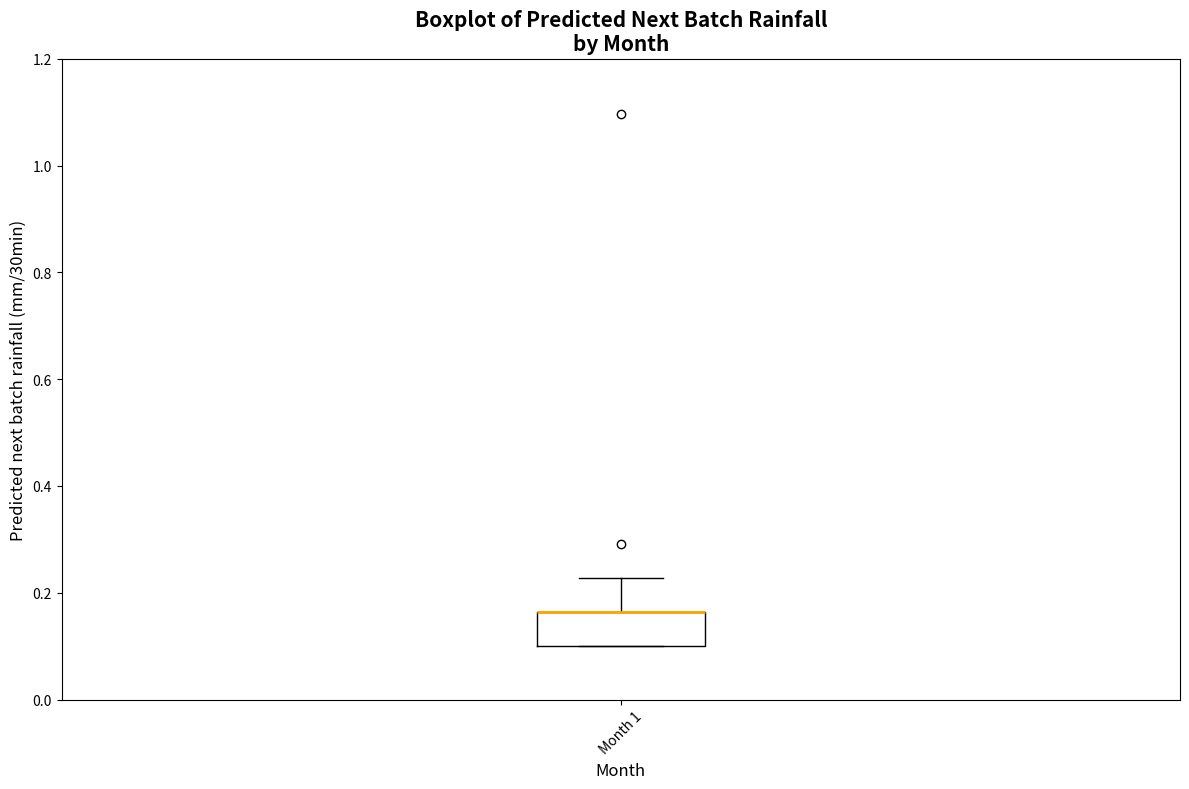

Where is the upper edge of the box for Month 1 on the y-axis? The values are not printed on the chart, so give them approximately, as read against the axis.

0.16